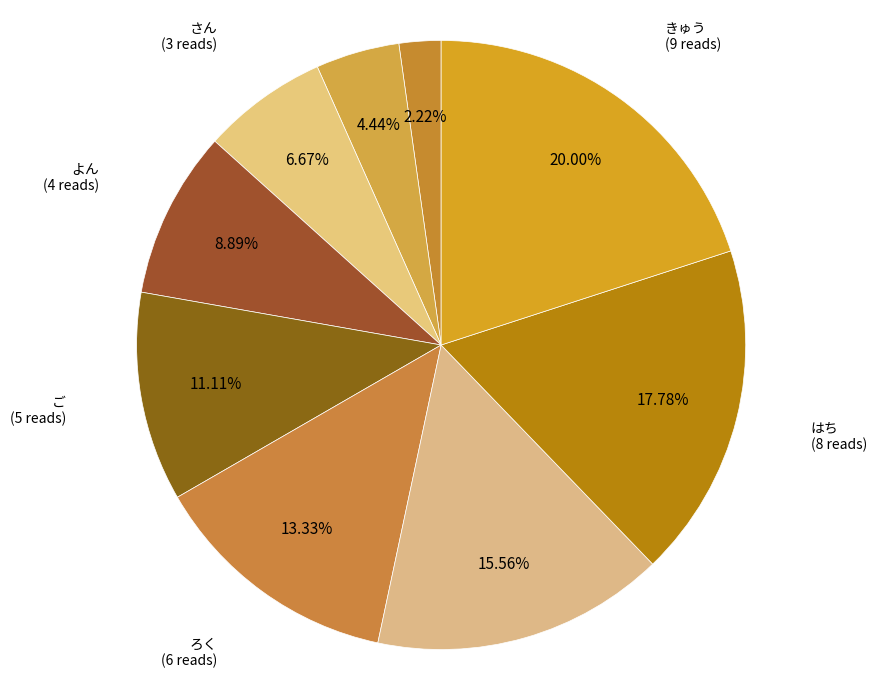

How many slices are in this pie chart?

9